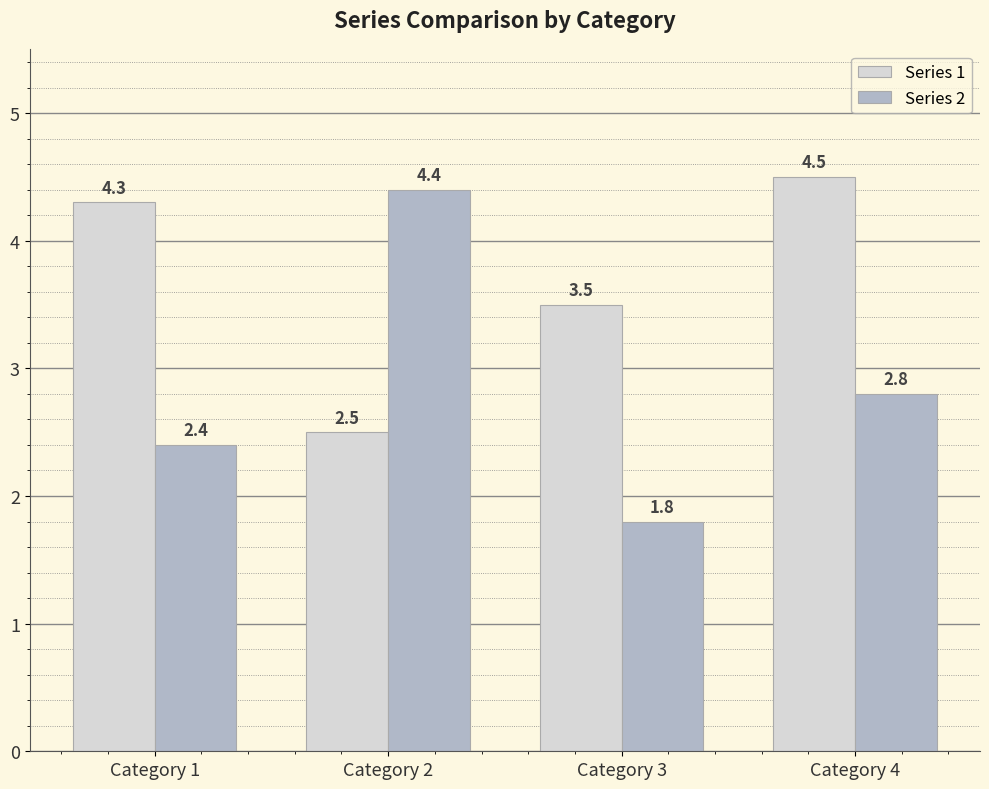

How many values in the Series 2 series are below 2?

1